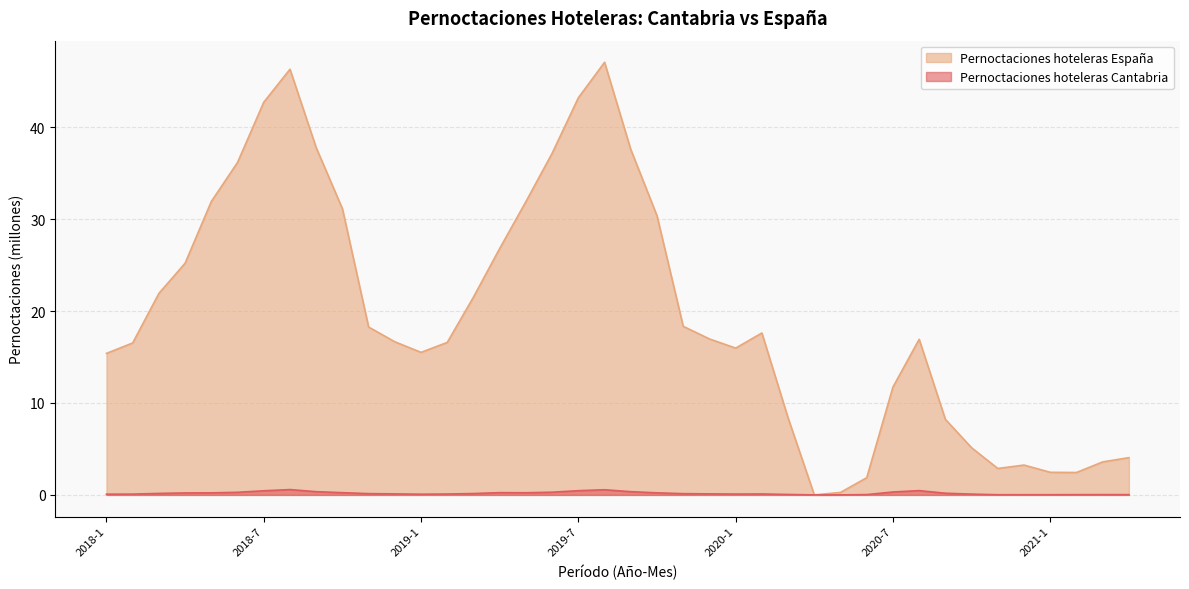

True or false: Pernoctaciones hoteleras España and Pernoctaciones hoteleras Cantabria cross at least once.

False